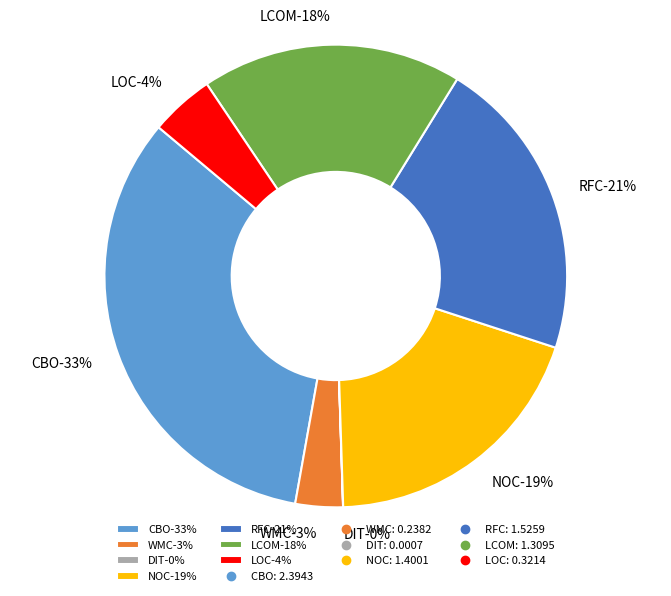

Which slice is the largest?

CBO